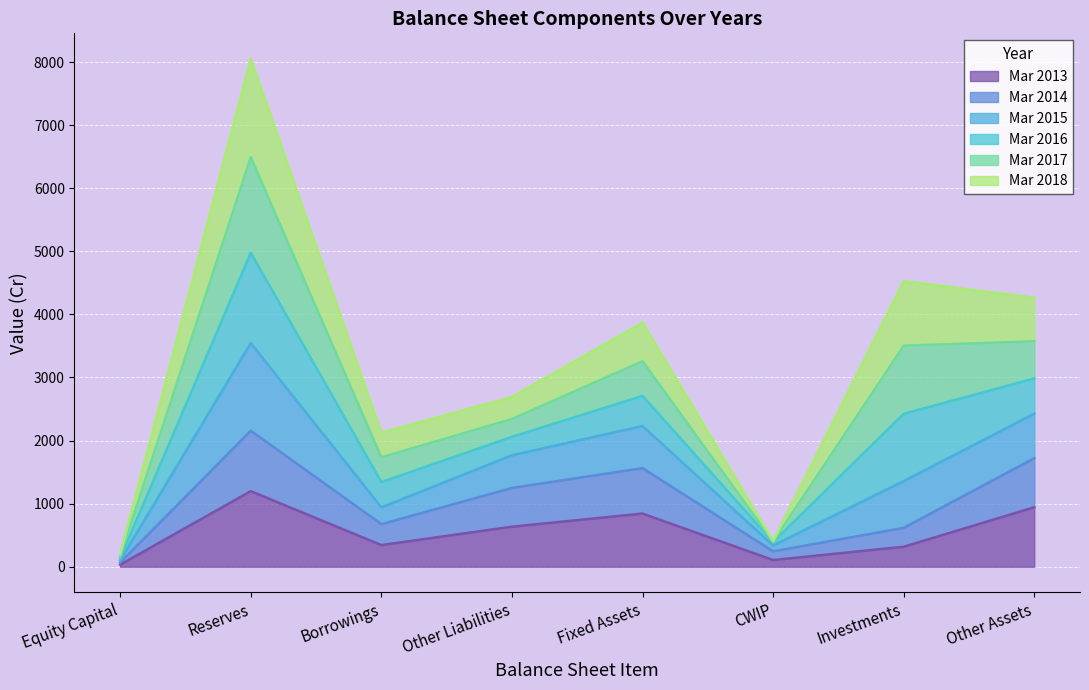

At which label does Mar 2013 reach its peak?

Reserves